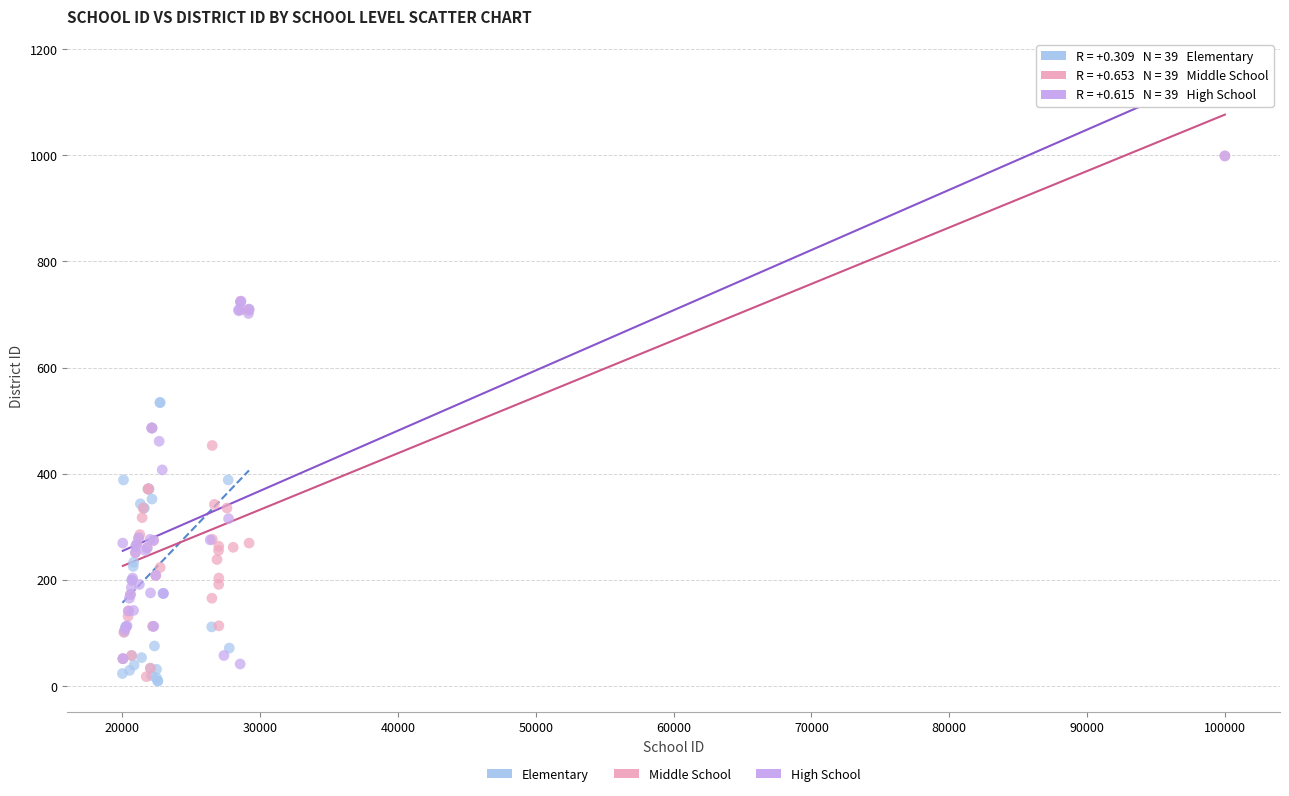

Which series has the widest spread of Y values?

Middle School